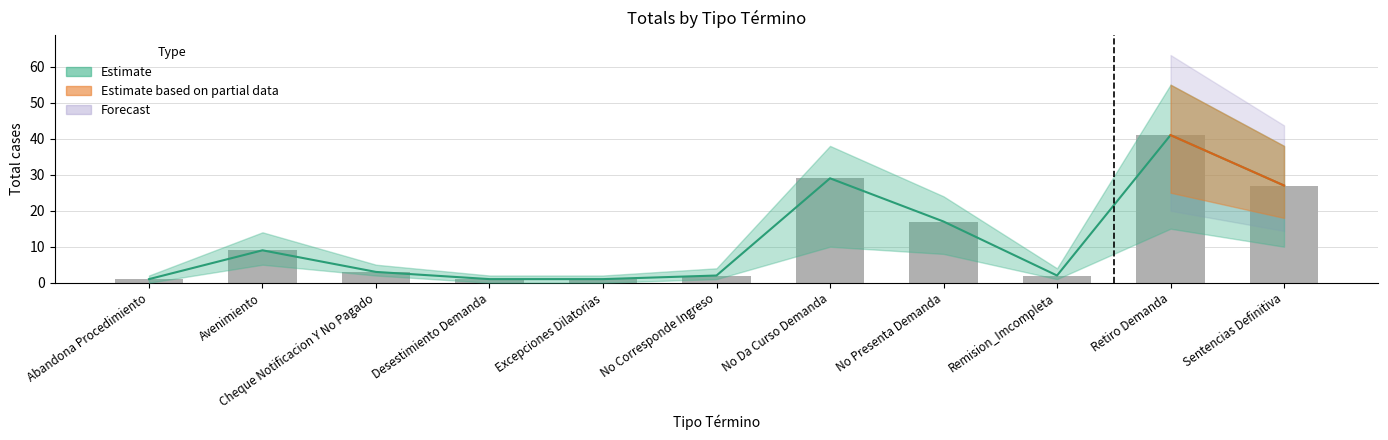

What is the average value?

12